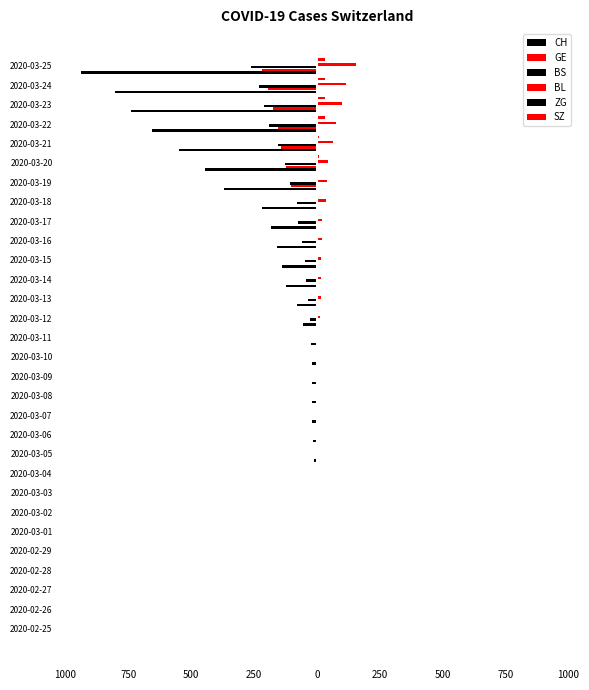

List the series in order of their peak value, highest first.

BL, SZ, ZG, CH, GE, BS